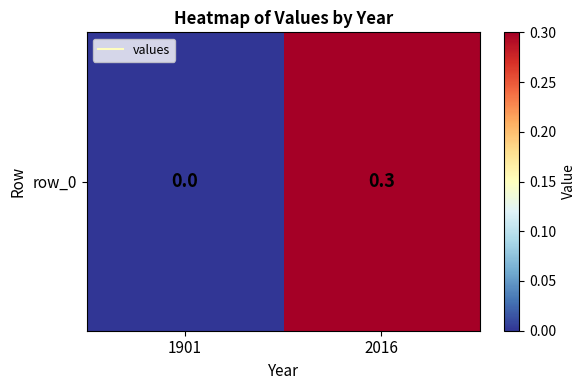

At which category does the chart reach its minimum across all series?

1901